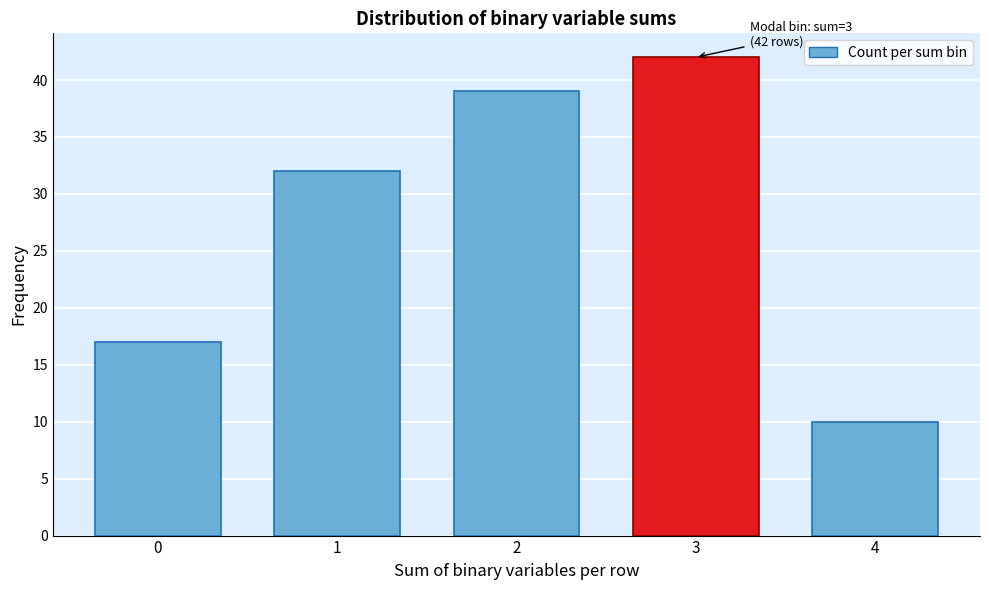

Reading left to right, list all the values displayed in this chart.

17	32	39	42	10